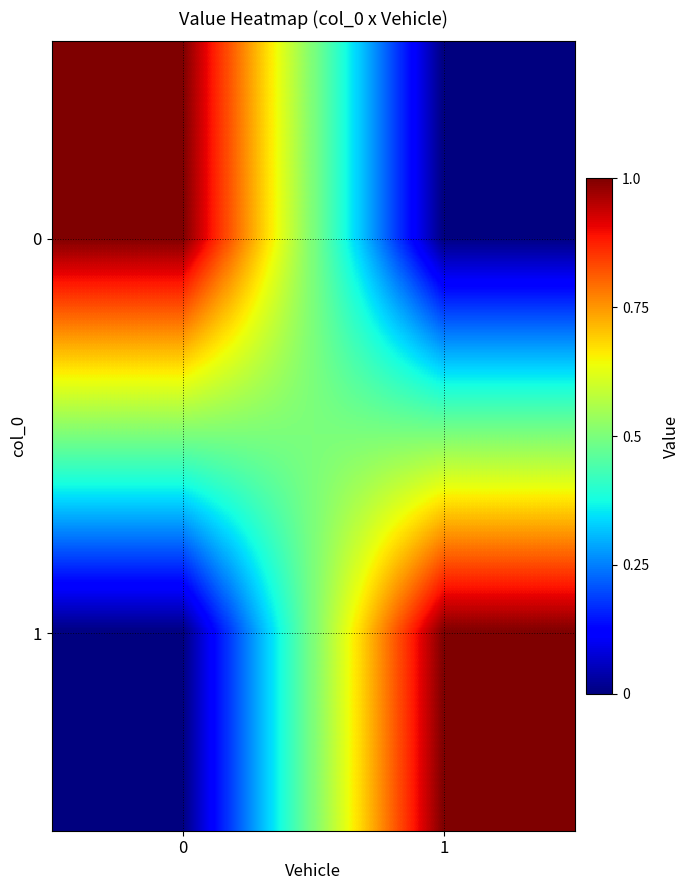

What is the spread (max minus min) of values at 1?

1